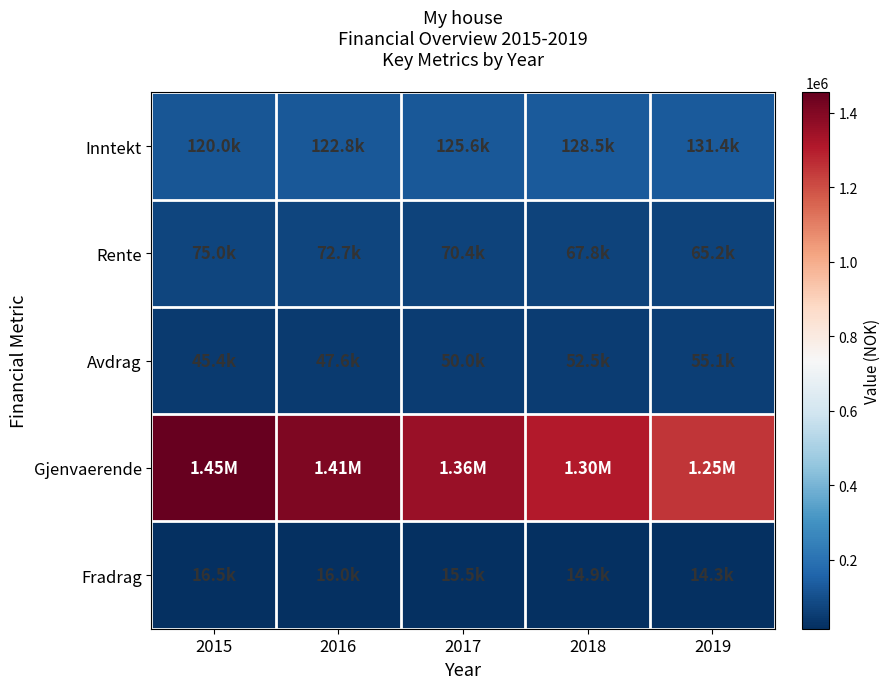

Reading left to right, what are all the values shown in this chart?

Inntekt: 2015=120000.0	2016=122760.0	2017=125583.5	2018=128471.9	2019=131426.8
Rente: 2015=75000.0	2016=72731.8	2017=70350.2	2018=67849.5	2019=65223.8
Avdrag: 2015=45363.9	2016=47632.1	2017=50013.7	2018=52514.4	2019=55140.1
Gjenvaerende: 2015=1454636.1	2016=1407004.0	2017=1356990.4	2018=1304476.0	2019=1249335.9
Fradrag: 2015=16500.0	2016=16001.0	2017=15477.0	2018=14926.9	2019=14349.2